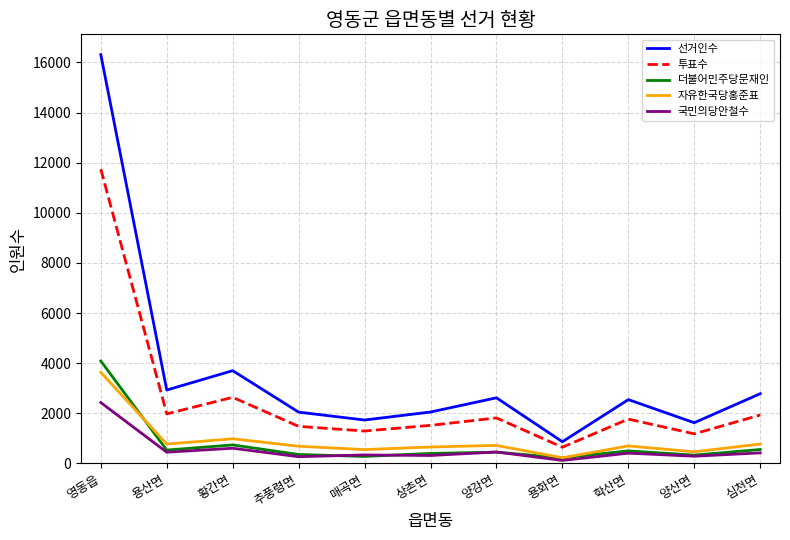

What is the minimum value shown in the chart?

121